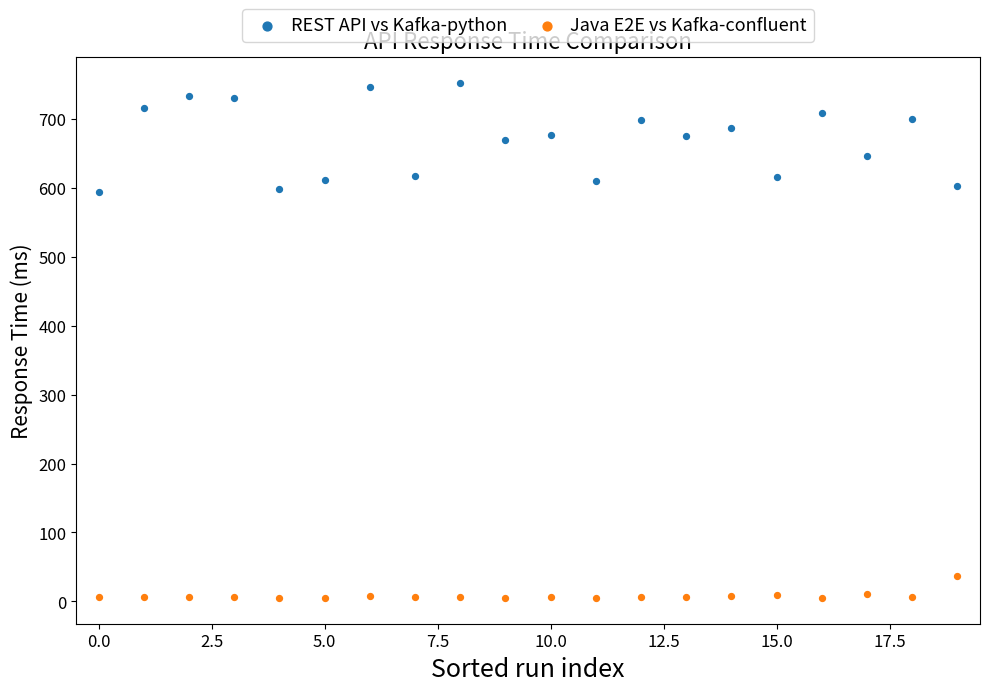

Across all data points, what is the range of Y values (max minus min)?

748.1